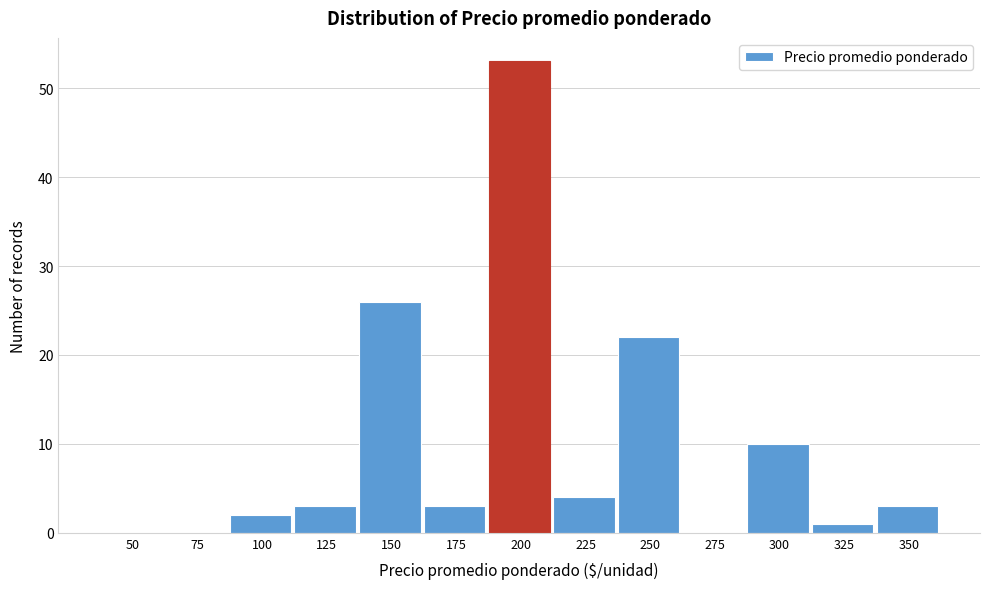

Reading left to right, list all the values displayed in this chart.

50=0	75=0	100=2	125=3	150=26	175=3	200=53	225=4	250=22	275=0	300=10	325=1	350=3